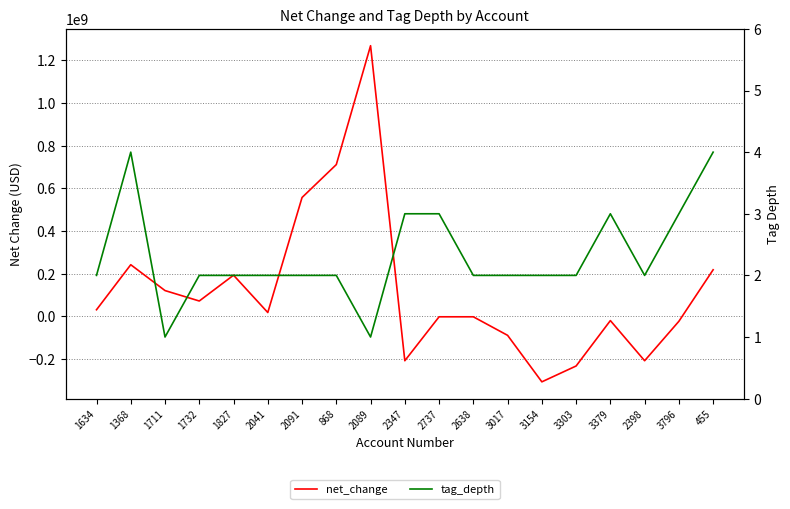

At how many categories does at least one series exceed 127993928?

6